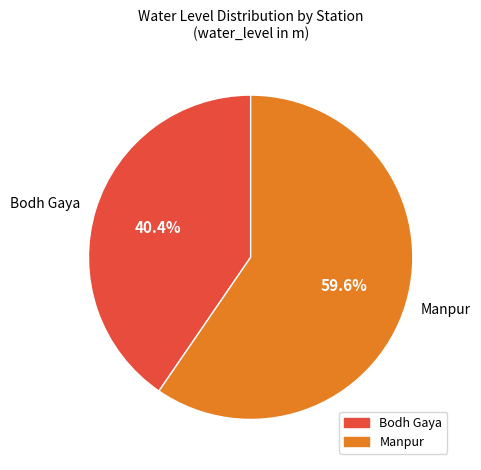

Which slice is the smallest?

Bodh Gaya